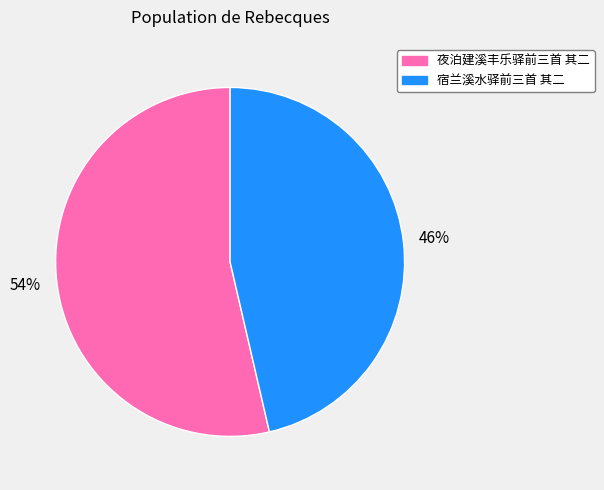

Approximately how many times larger is the value at 夜泊建溪丰乐驿前三首 其二 compared to 宿兰溪水驿前三首 其二?

1.2